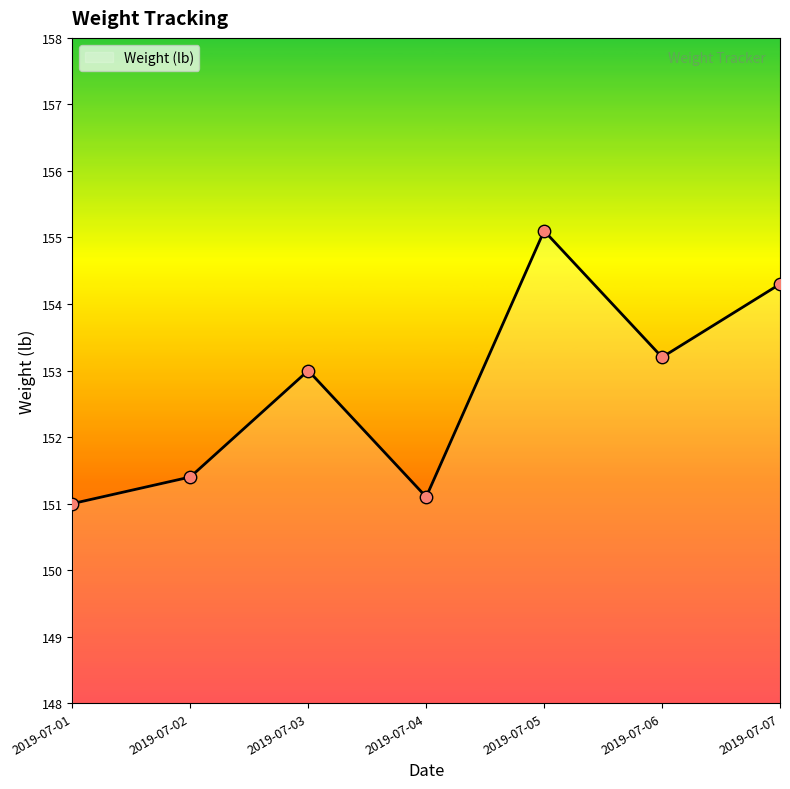

Approximately how many times larger is the value at 2019-07-07 compared to 2019-07-06?

1.0